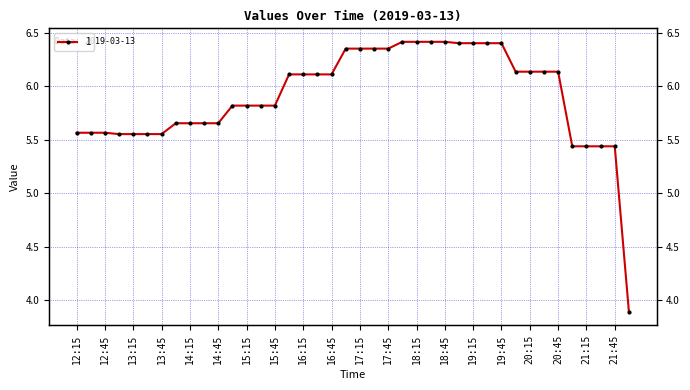

At which label is the value closest to 5?

21:00